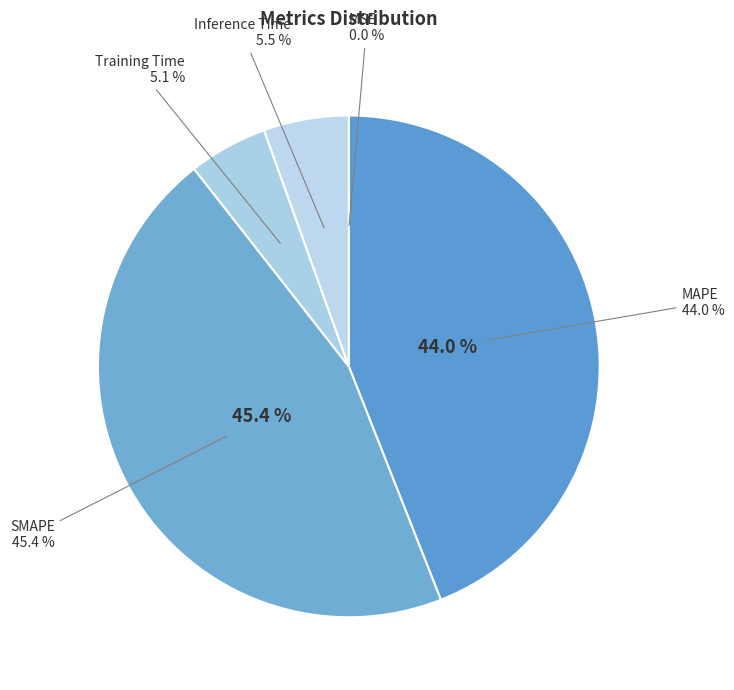

How many segments does this pie chart have?

5